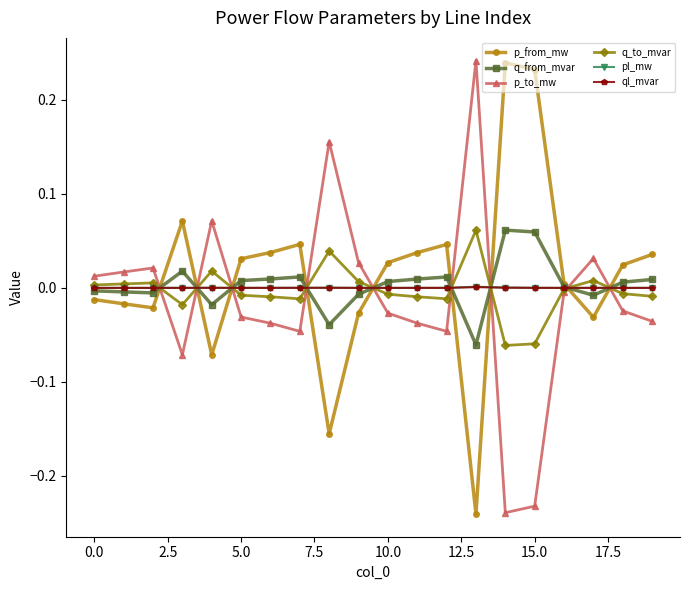

Which series ends up on top after the final intersection of ql_mvar and p_to_mw?

ql_mvar